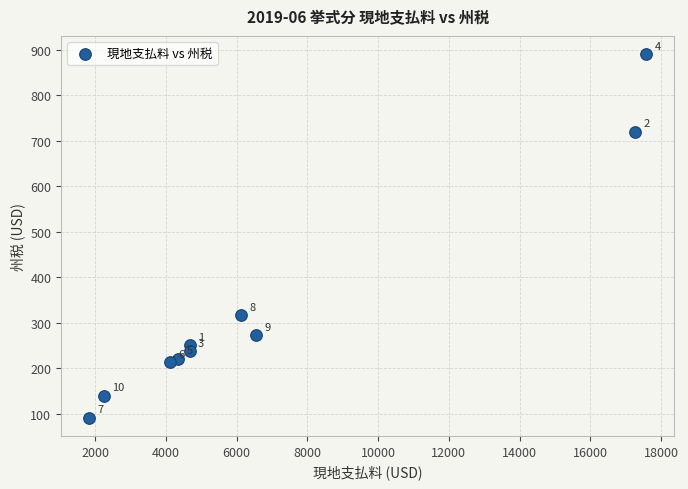

What Y value in the scatter plot is closest to 490?

316.5